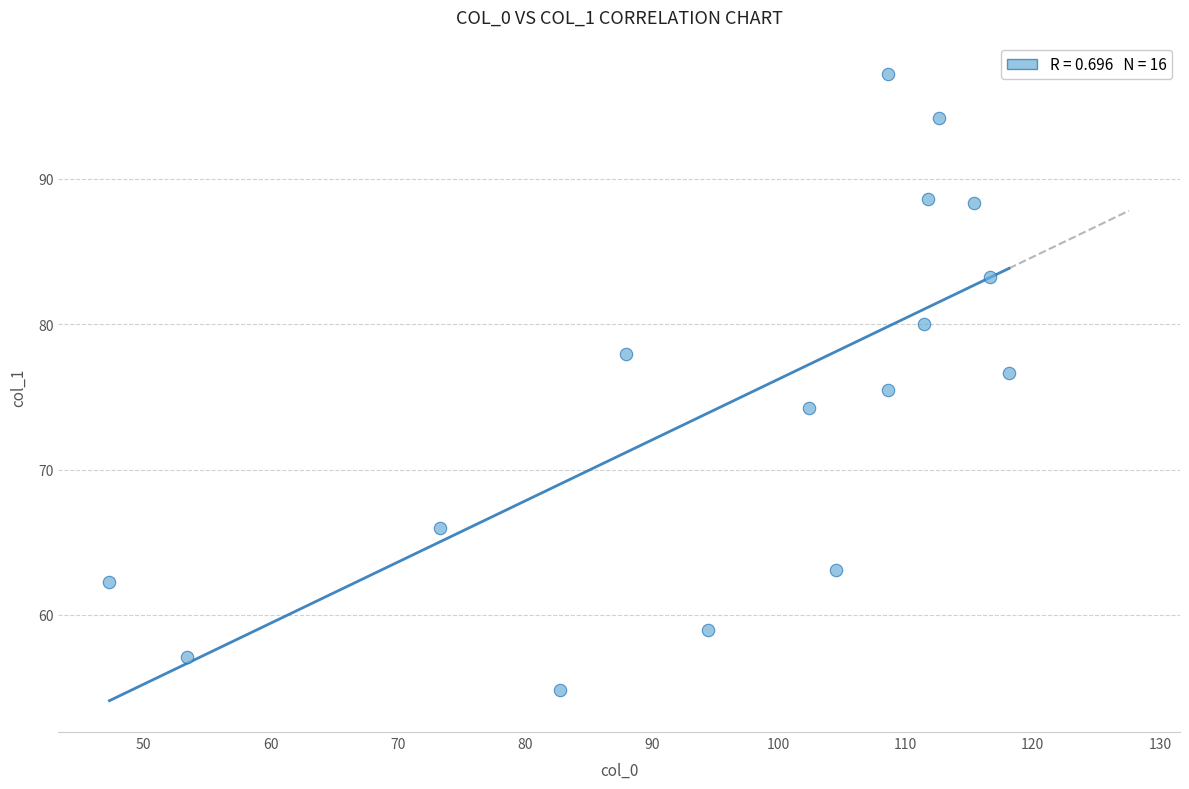

What is the range of X values (max minus min)?

70.8